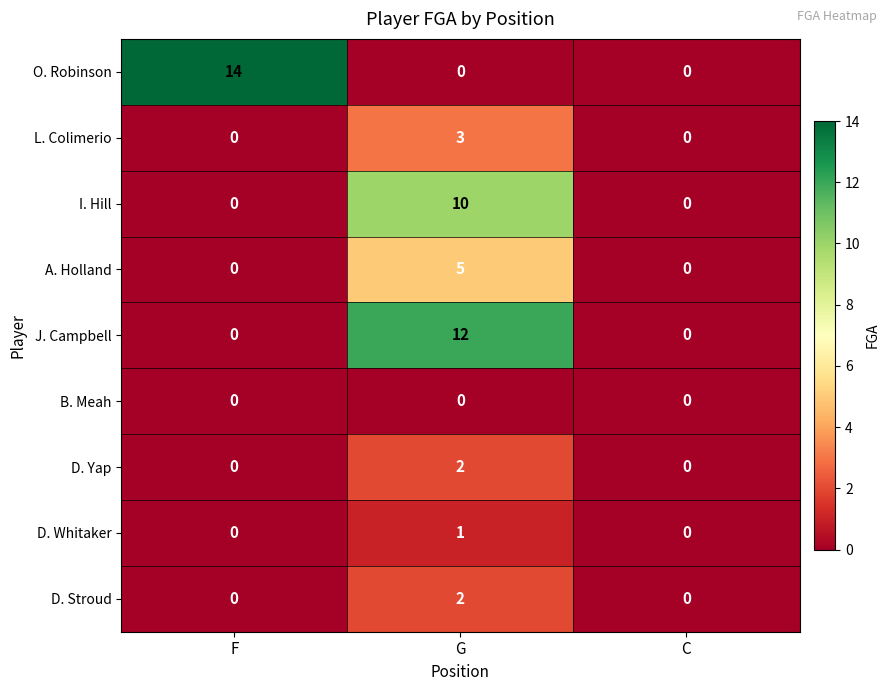

Is it true that D. Whitaker equals 0 at C?

True